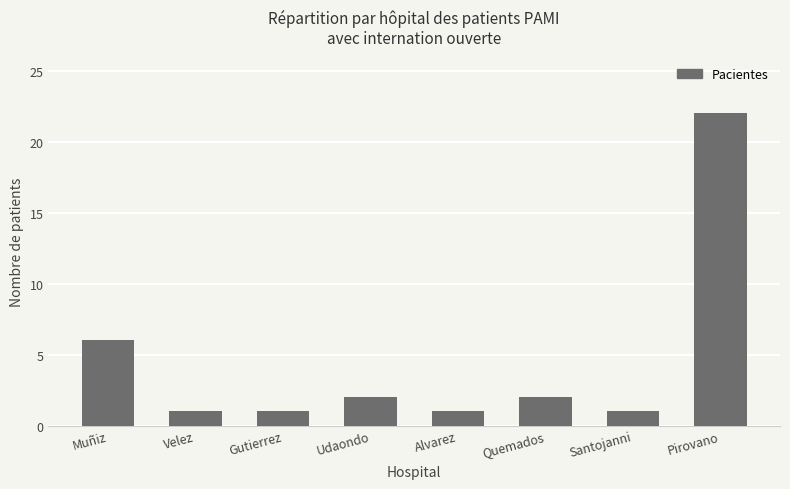

Which has a higher value, Velez or Quemados?

Quemados